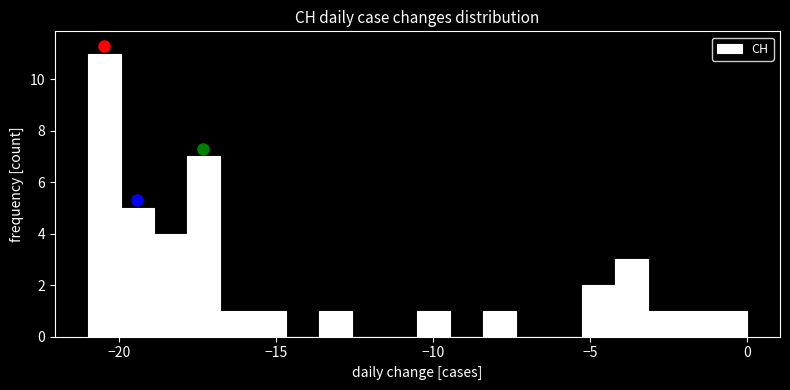

Read against the x-axis, roughly where is the centre of the tallest bar?

-20.5